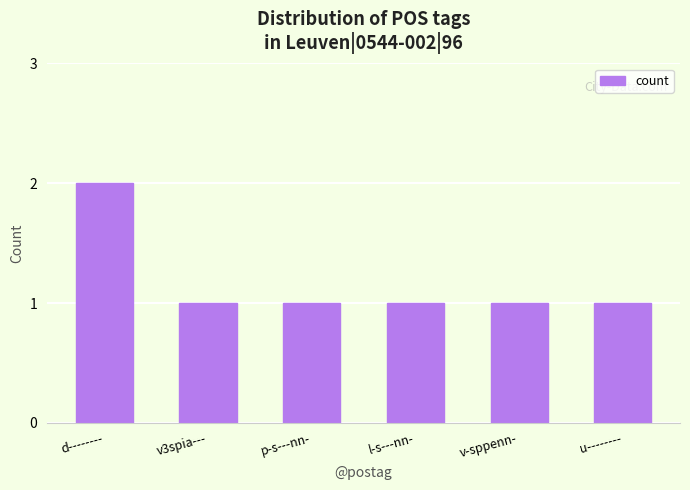

The value at u-------- is 0. True or false?

False